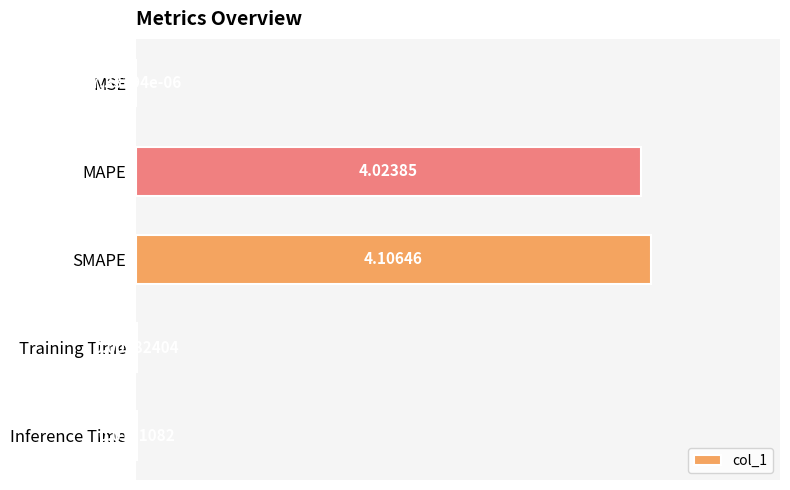

Between Training Time and MSE, which is larger?

Training Time